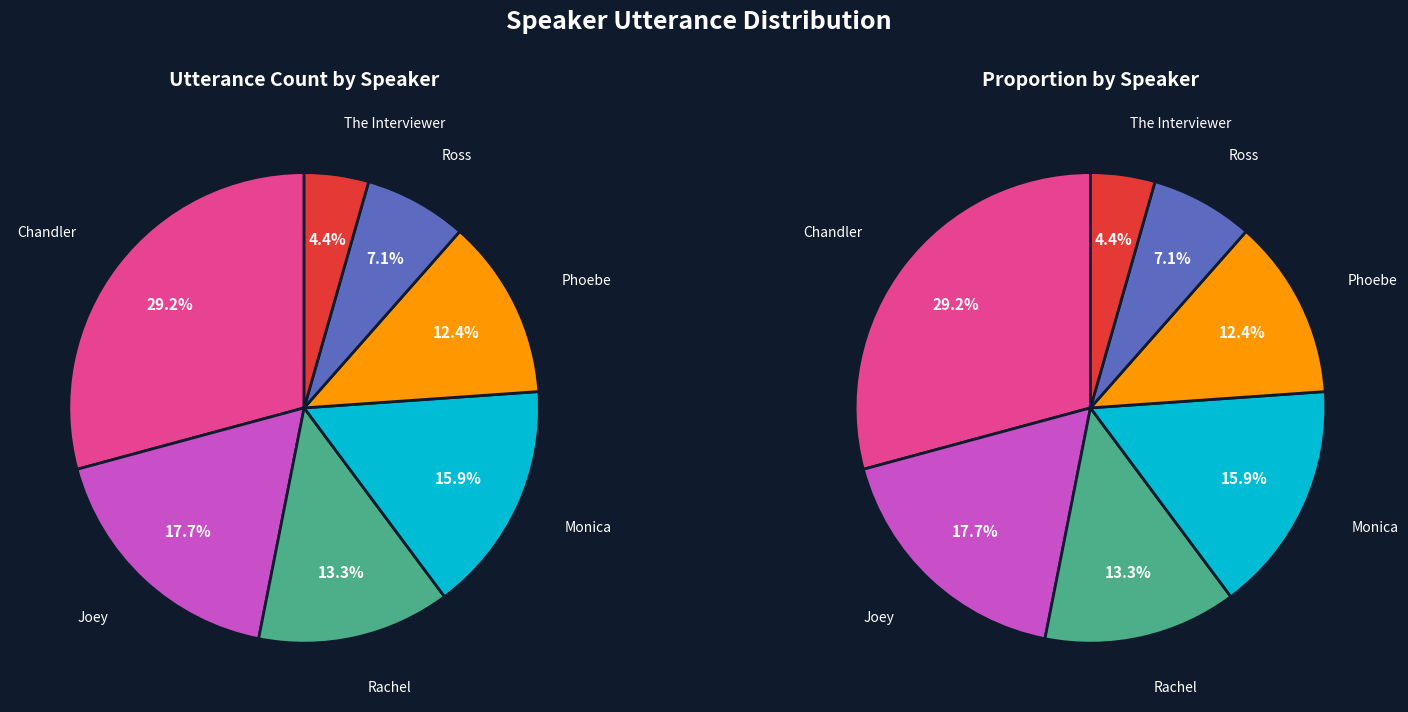

Does any single category account for the majority?

No